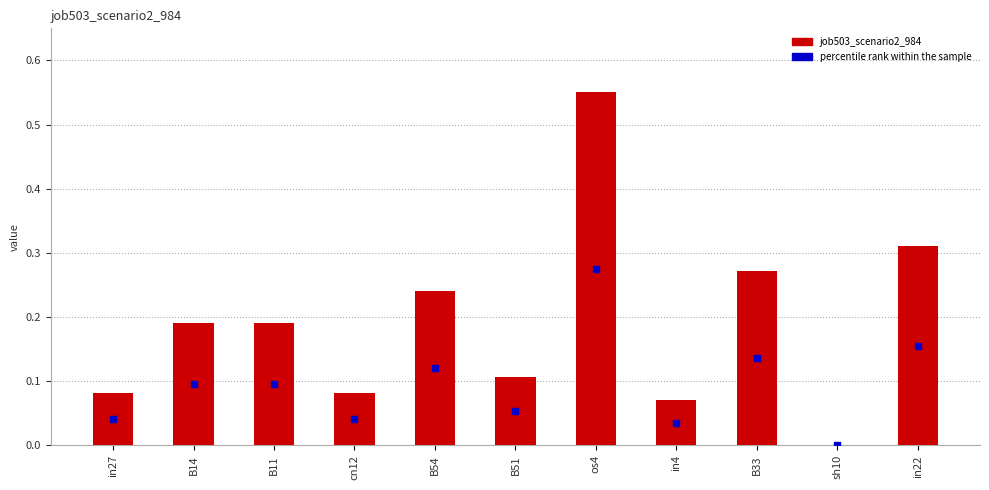

Is the value of percentile rank within the sample at in27 greater than the value of job503_scenario2_984 at in27?

No